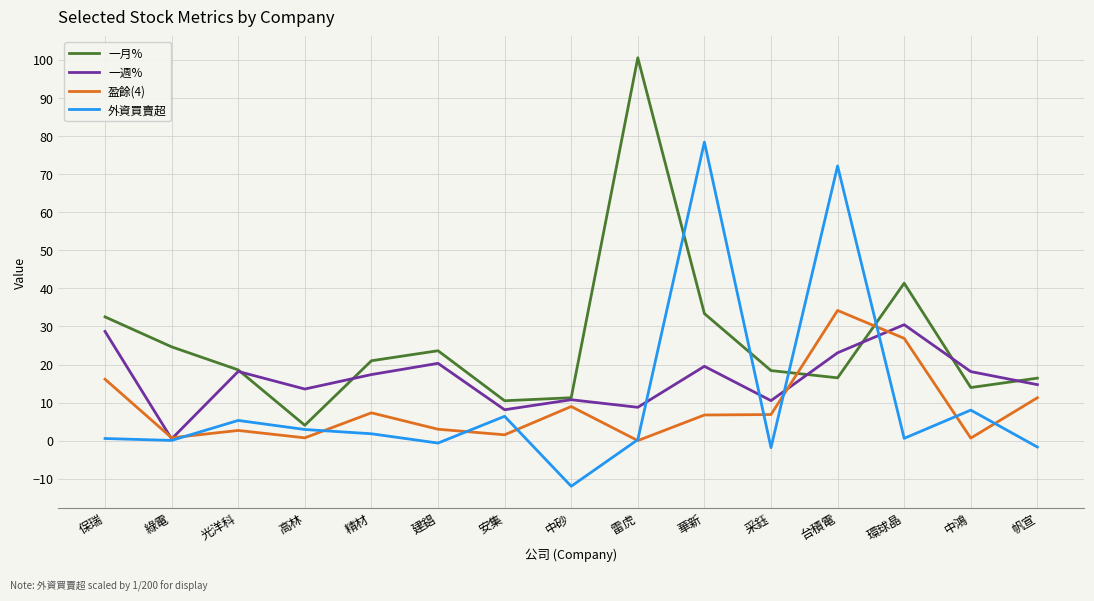

What position from the left is 台積電?

12